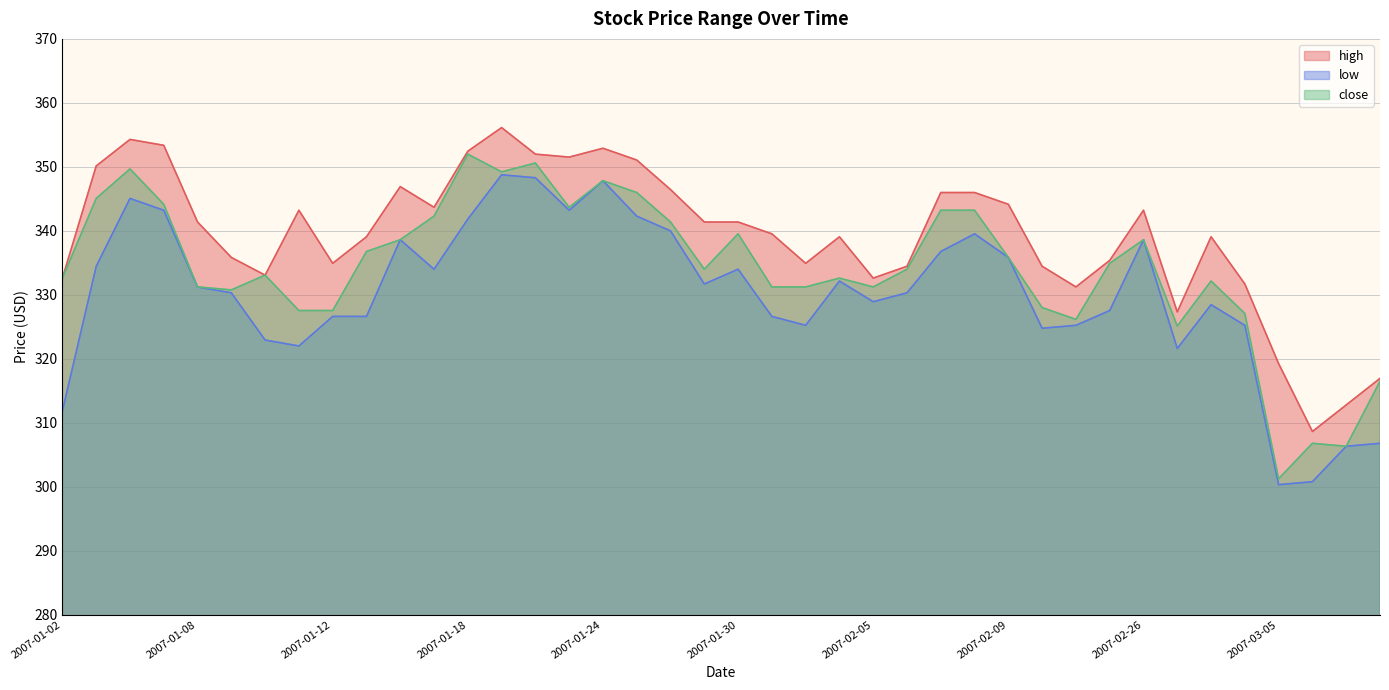

At which label does high first exceed 341?

2007-01-03